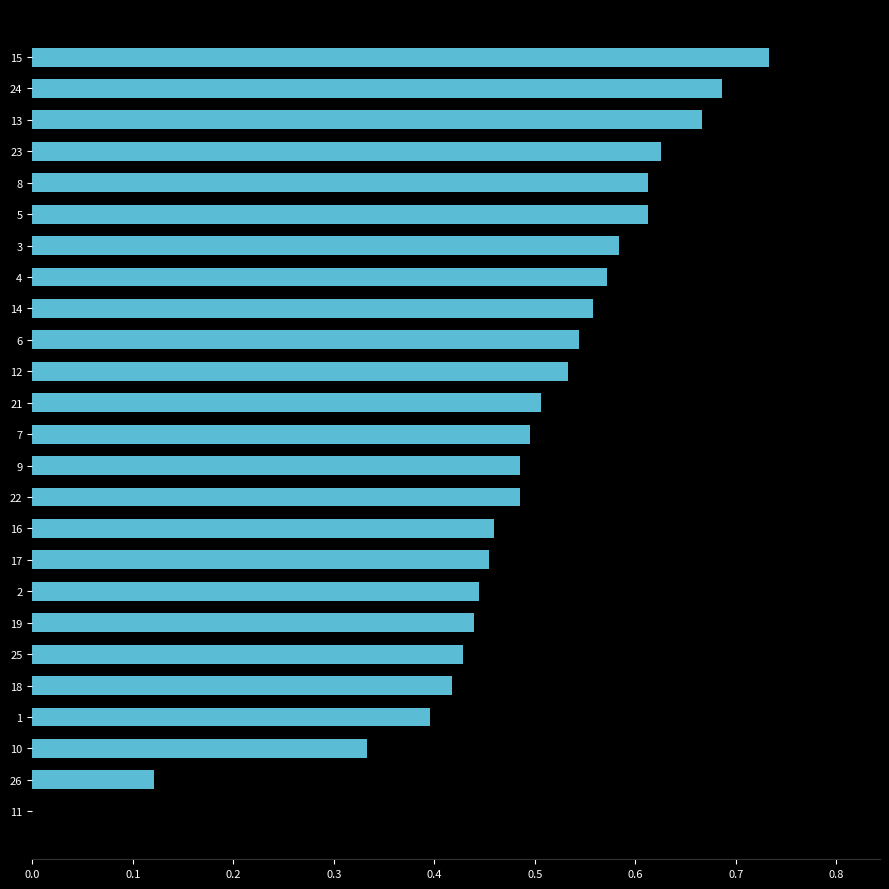

True or false: the data shows 0.2 at 16.

False